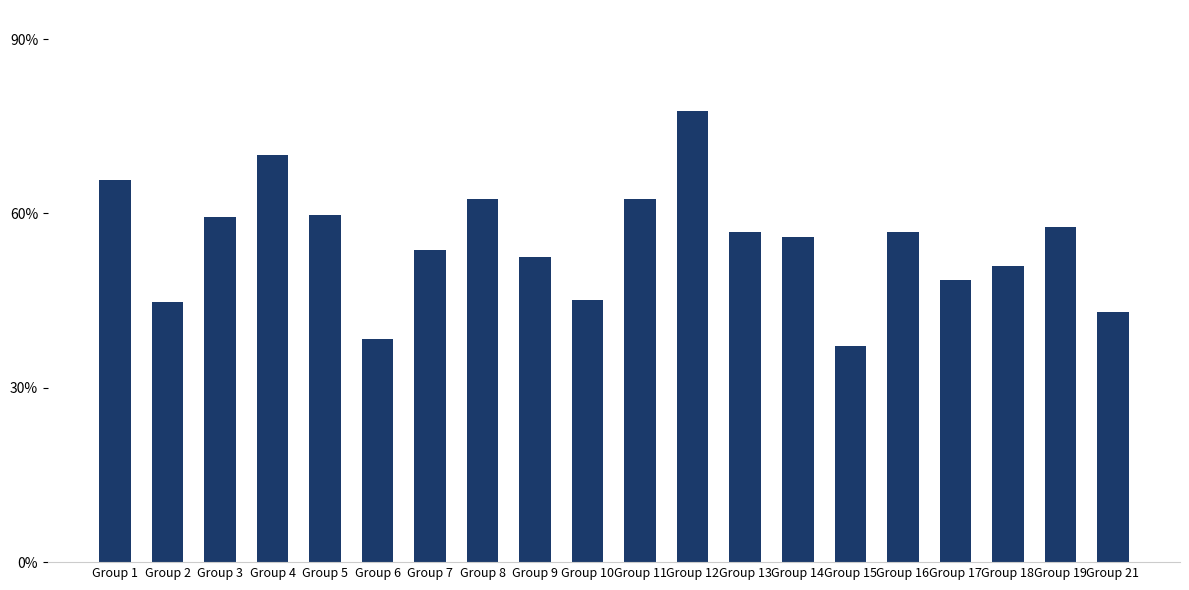

Are the bars horizontal?

No